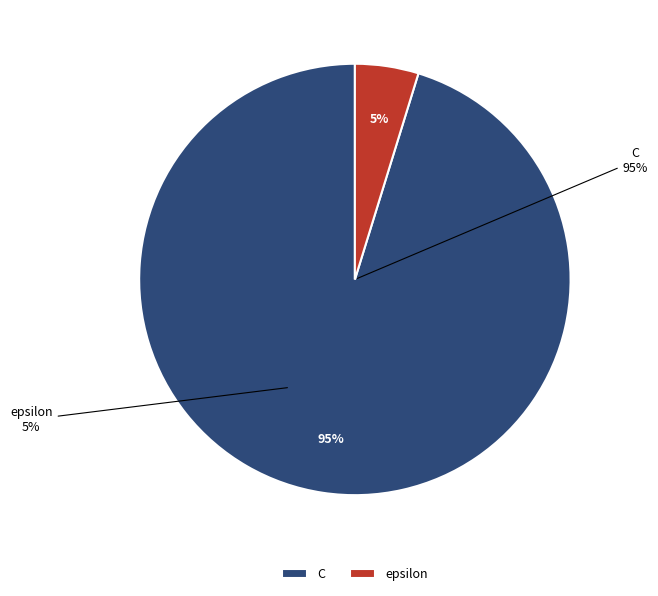

Which category accounts for the majority?

C